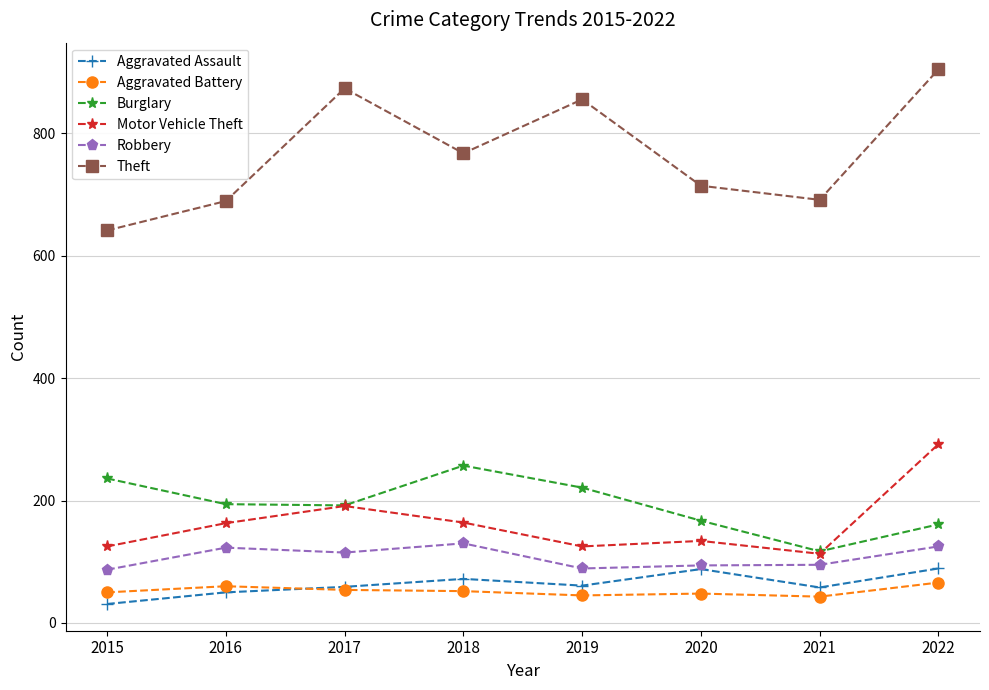

What is the spread (max minus min) of values at 2017?

819